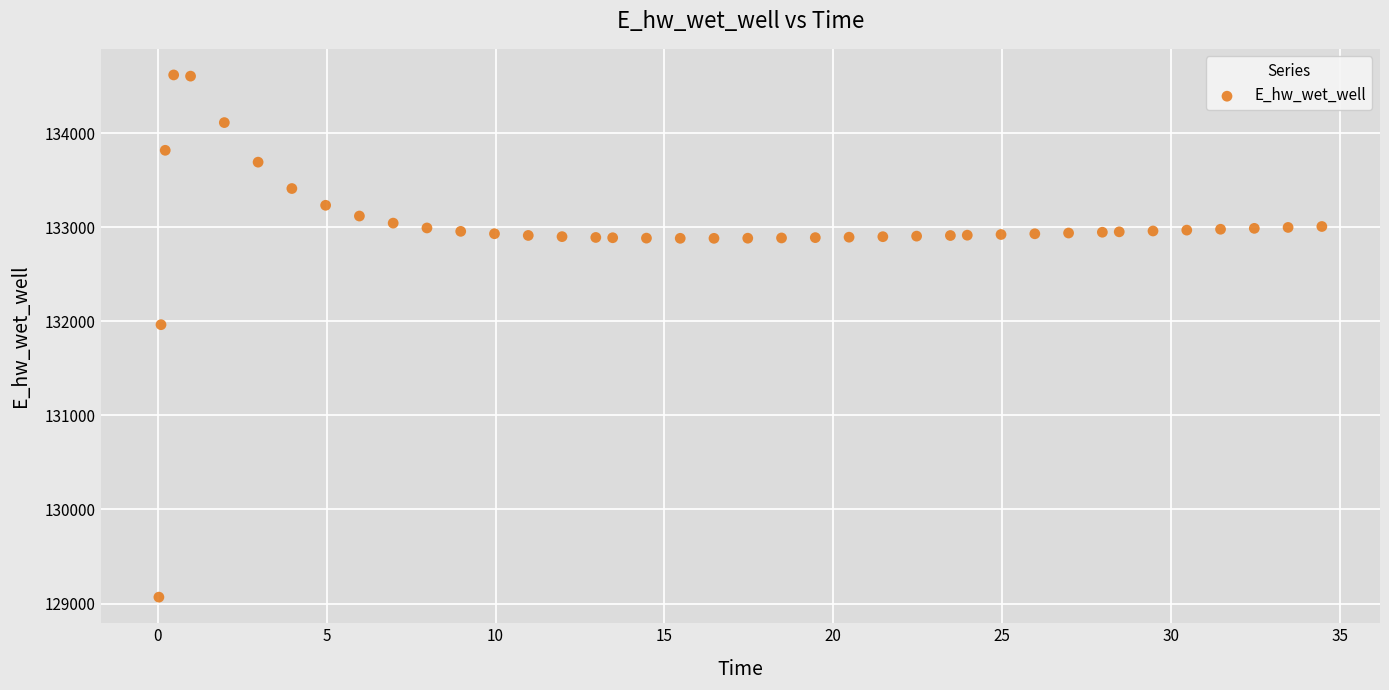

What Y value in the scatter plot is closest to 131844?

131965.0